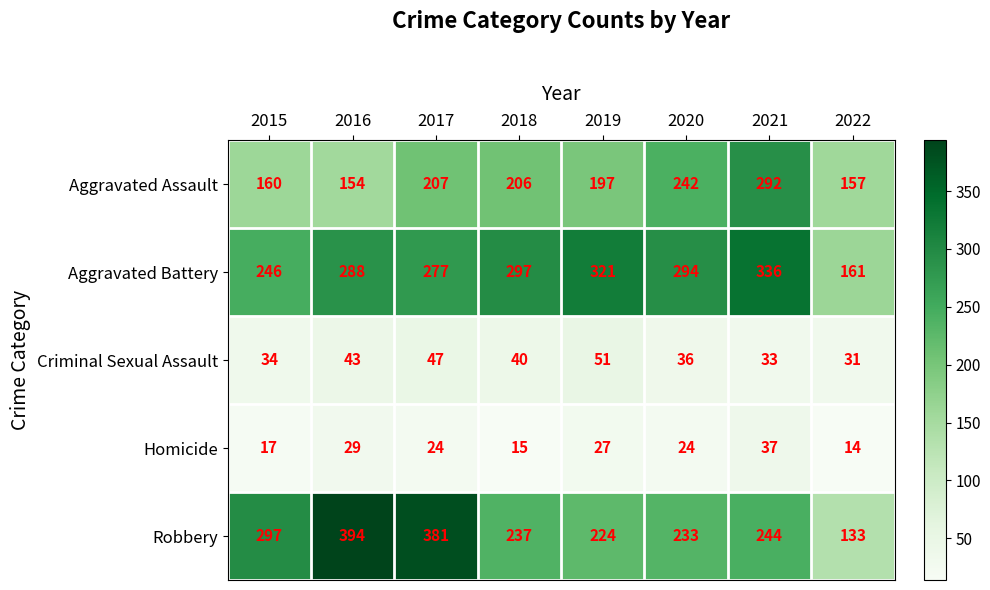

What is the total value across all series at 2022?

496